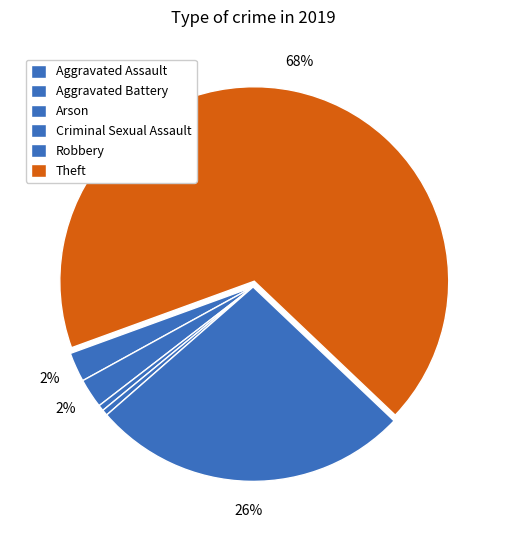

Does Theft account for over 50% of the chart?

Yes